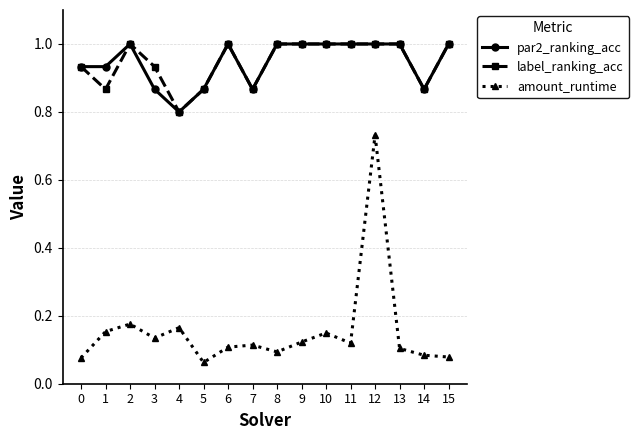

True or false: label_ranking_acc and amount_runtime cross at least once.

False